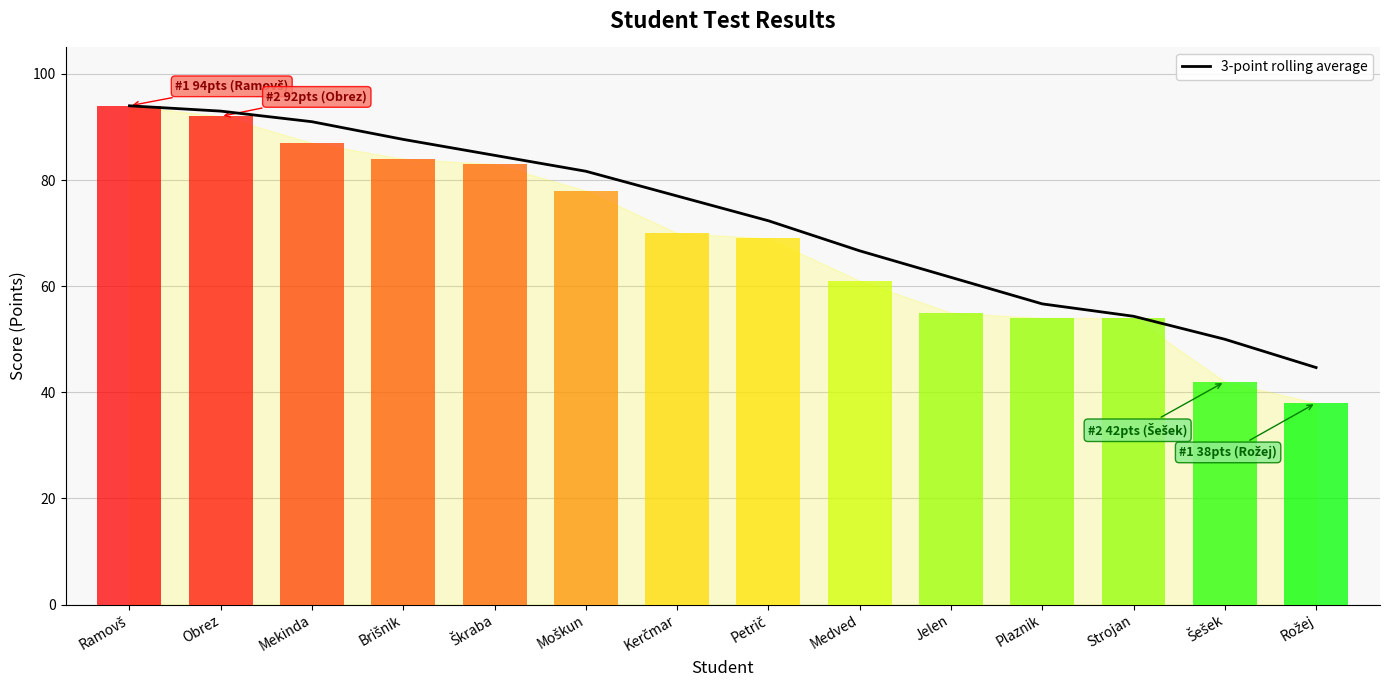

Approximately how many times larger is the value at Medved compared to Strojan?

1.2